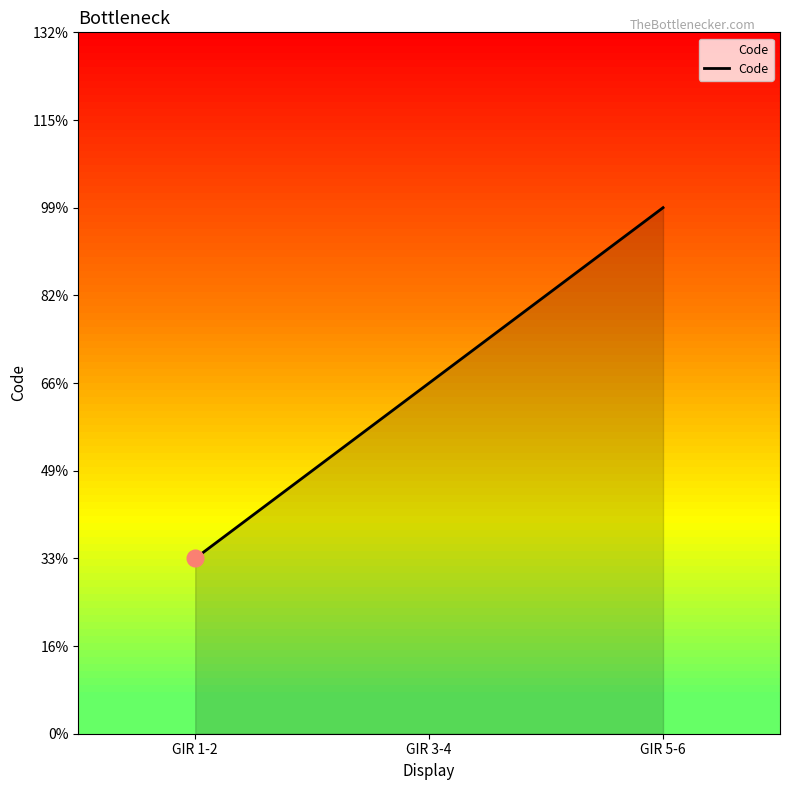

Which category has the highest value across all series?

GIR 5-6